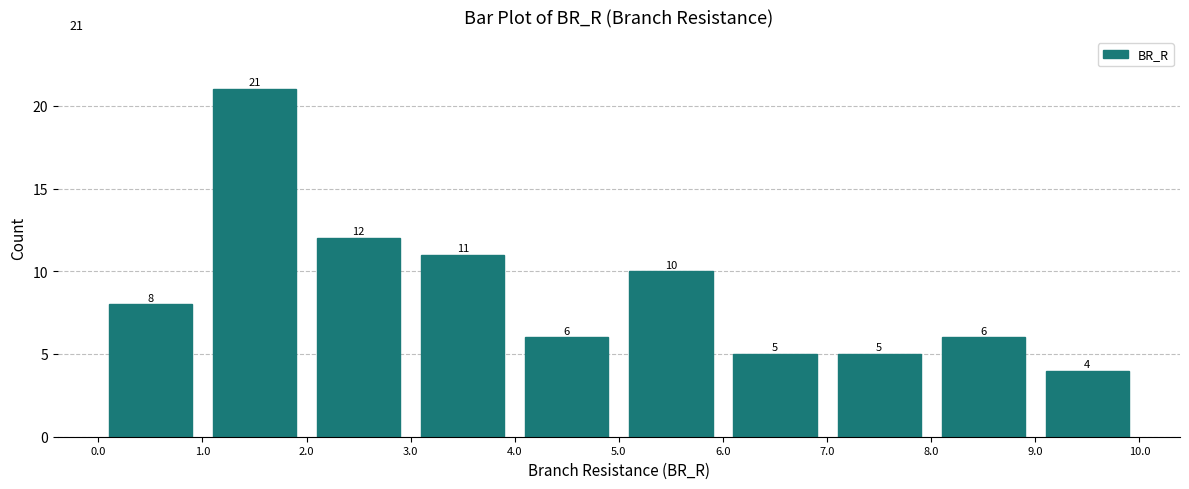

Reading left to right, transcribe this chart: for each bar, give the range it covers on the x-axis and its height.

0.0 to 1.0: 8
1.0 to 2.0: 21
2.0 to 3.0: 12
3.0 to 4.0: 11
4.0 to 5.0: 6
5.0 to 6.0: 10
6.0 to 7.0: 5
7.0 to 8.0: 5
8.0 to 9.0: 6
9.0 to 10.0: 4